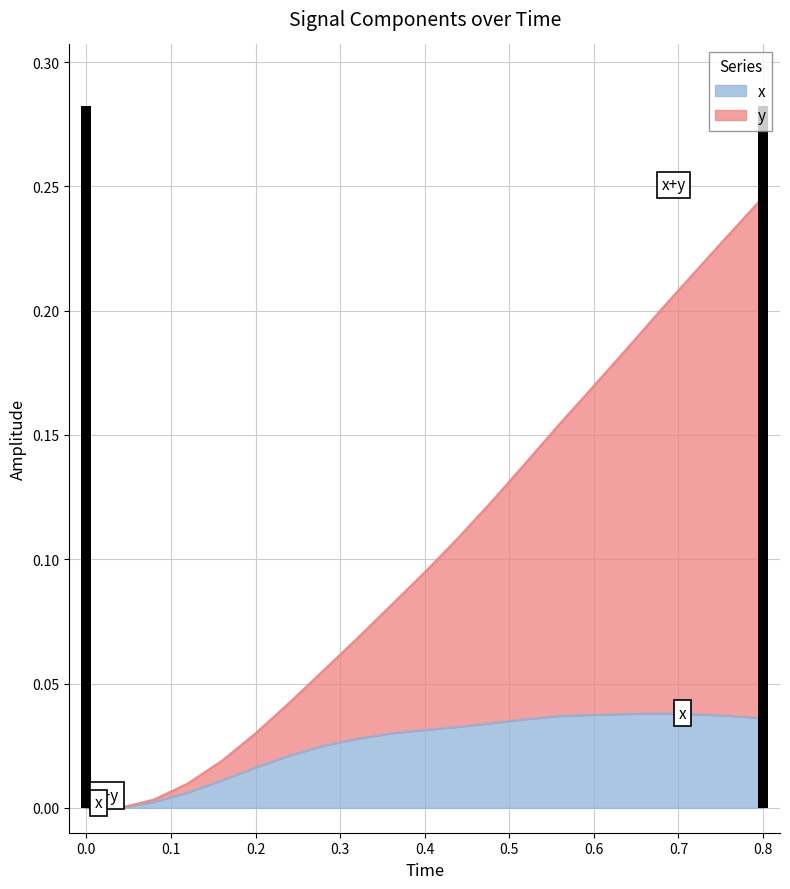

Reading left to right, list all the values displayed in this chart.

x: 0.0	0.0	0.0	0.0	0.0	0.0	0.0	0.0	0.0	0.0	0.0	0.0	0.0	0.0	0.0	0.0	0.0	0.0	0.0	0.0	0.0
y: 0.0	0.0	0.0	0.0	0.0	0.0	0.0	0.1	0.1	0.1	0.1	0.1	0.1	0.1	0.2	0.2	0.2	0.2	0.2	0.2	0.2